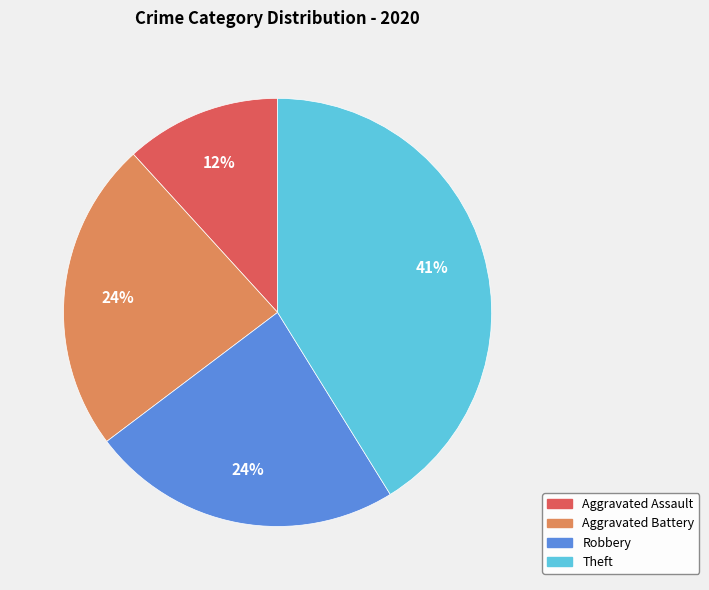

To the nearest percent, what is the difference between the largest and smallest slice percentages?

29%